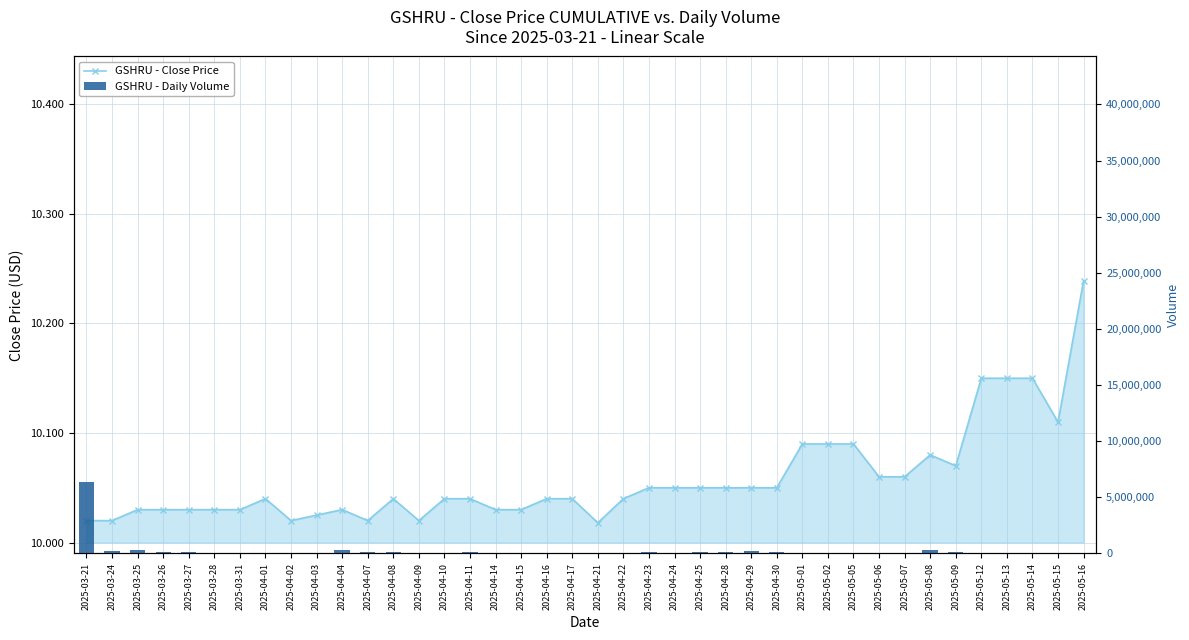

How many groups of bars are there?

40